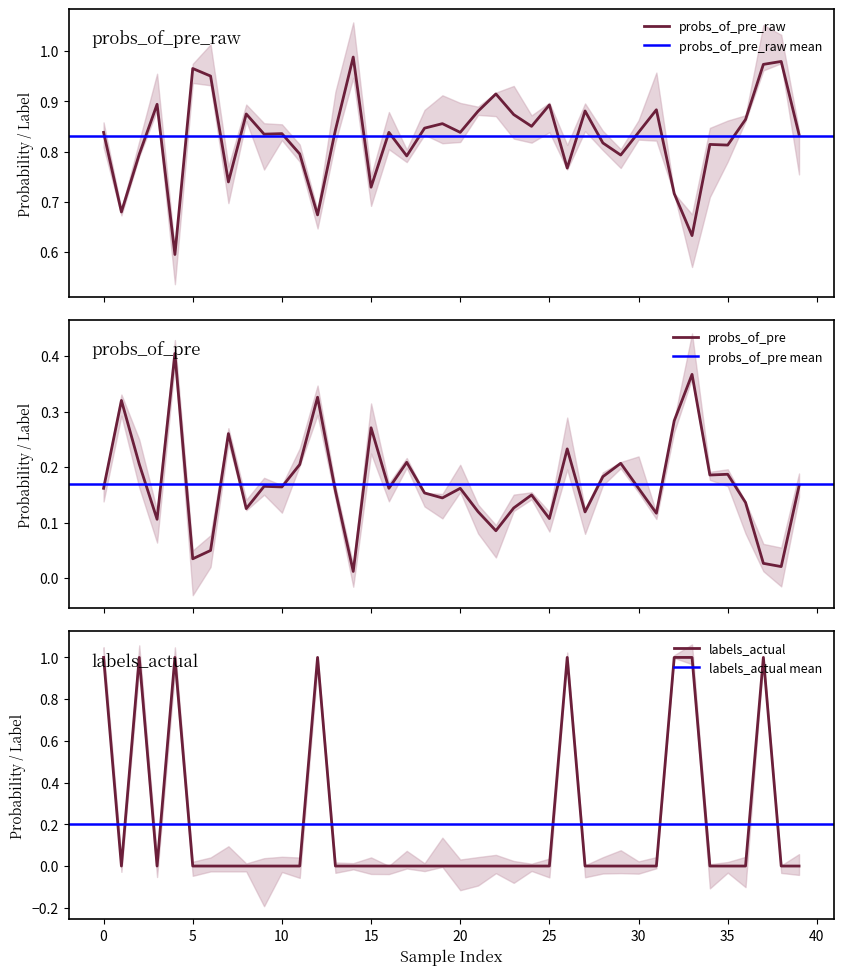

In probs_of_pre, how many points are higher than both neighbors (excluding endpoints)?

13